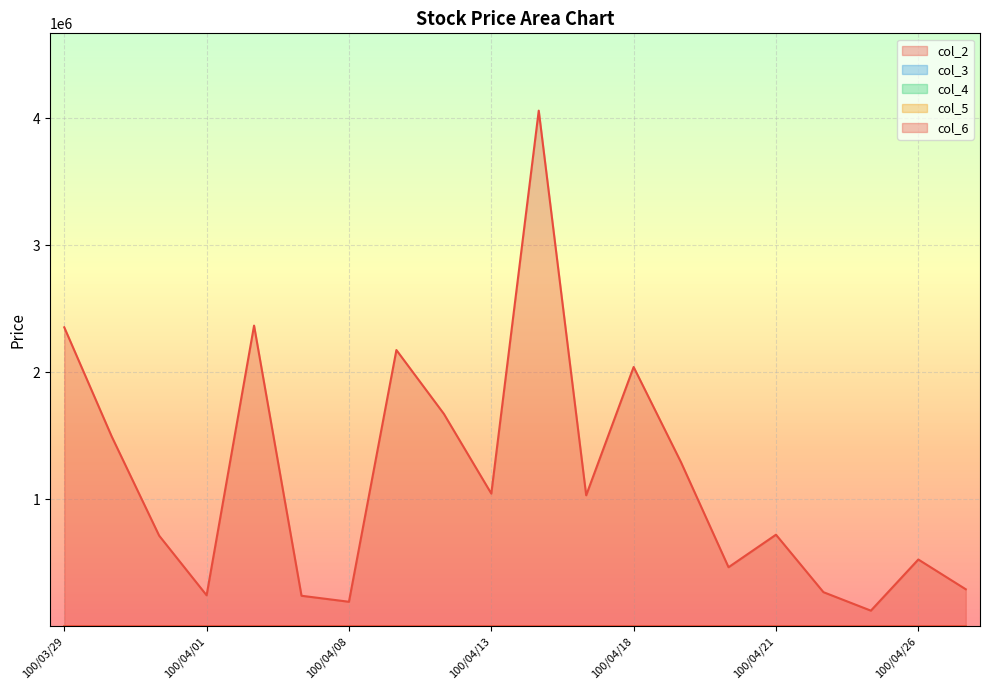

How many lines are shown in the chart?

5